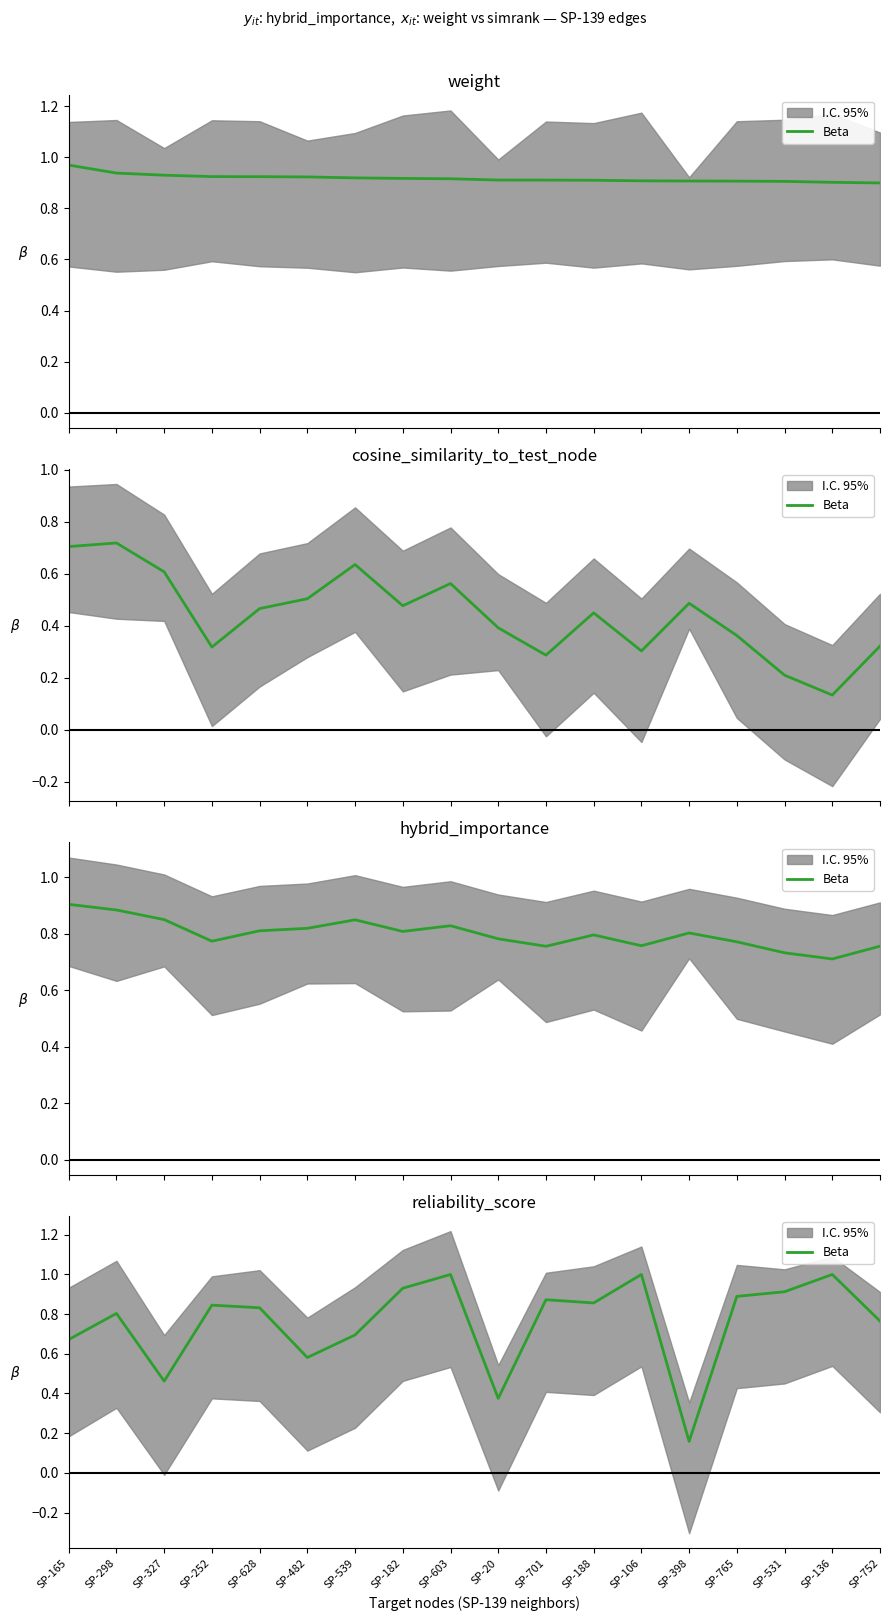

What is the maximum value shown in the chart?

1.0